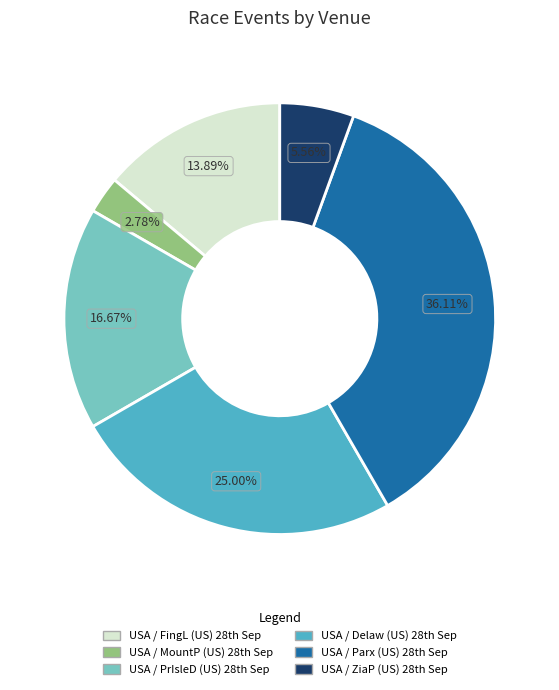

To the nearest percent, what is the average slice percentage?

17%